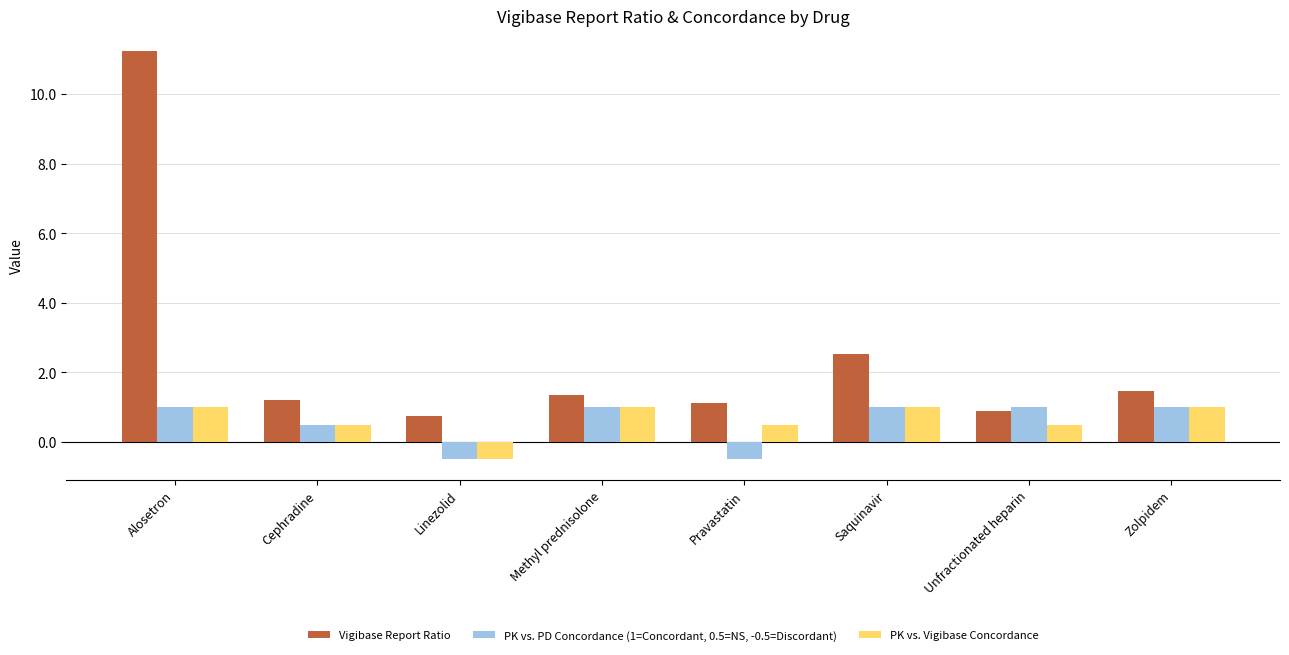

What is the label of the 3rd bar from the right?

Saquinavir